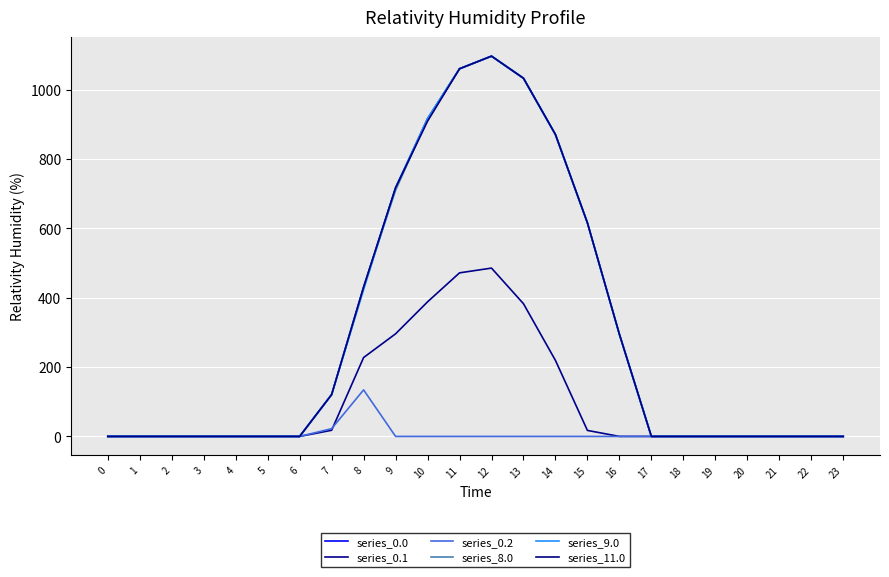

Does the chart have visible grid lines?

Yes